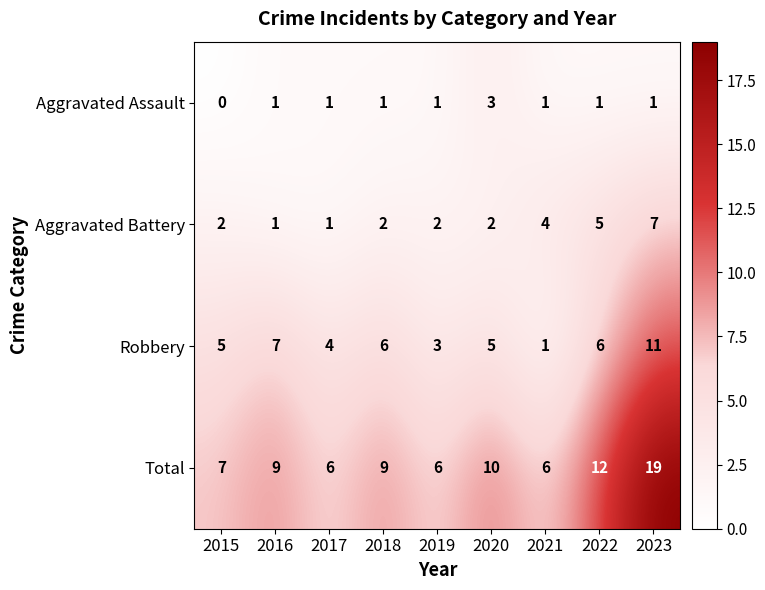

What value does the Robbery series have at 2018, to the nearest 5?

5